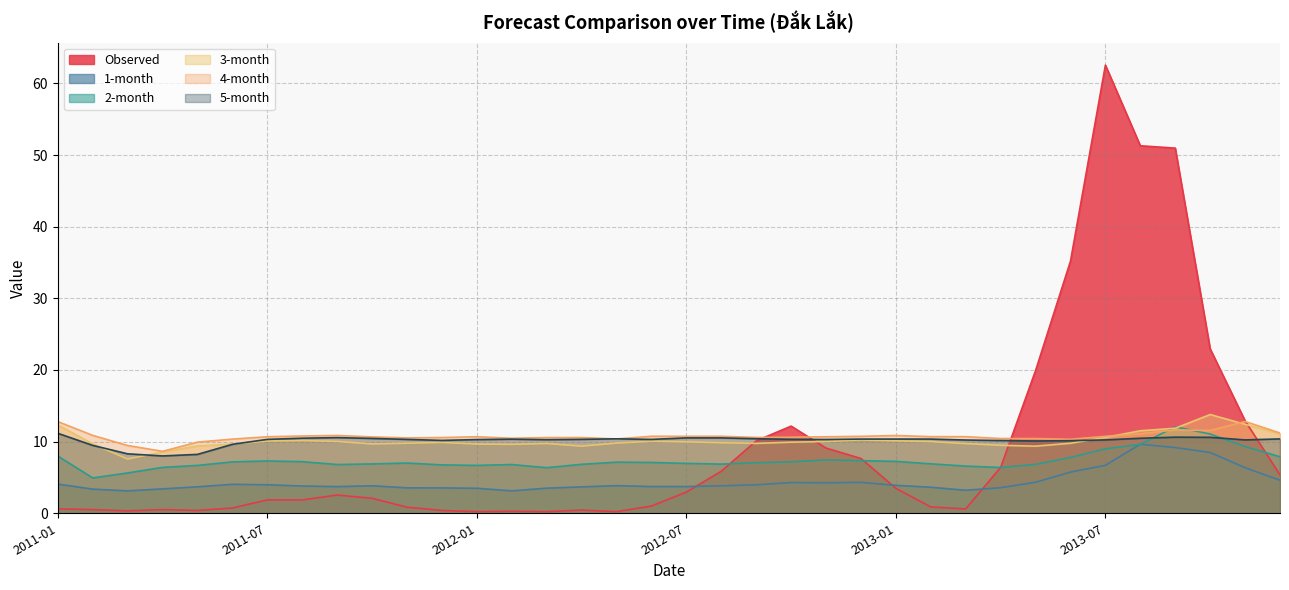

How many data points in 5-month are above 10?

31